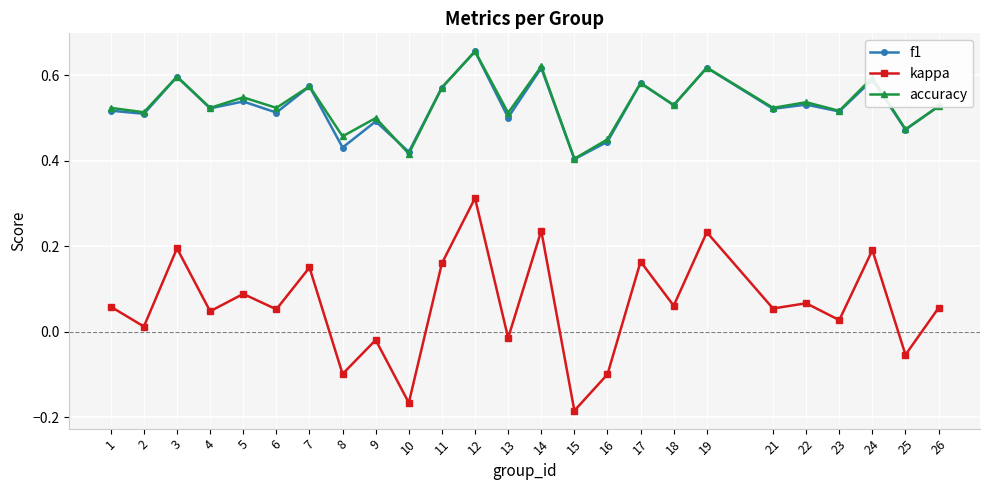

Where is the first local maximum for kappa?

3